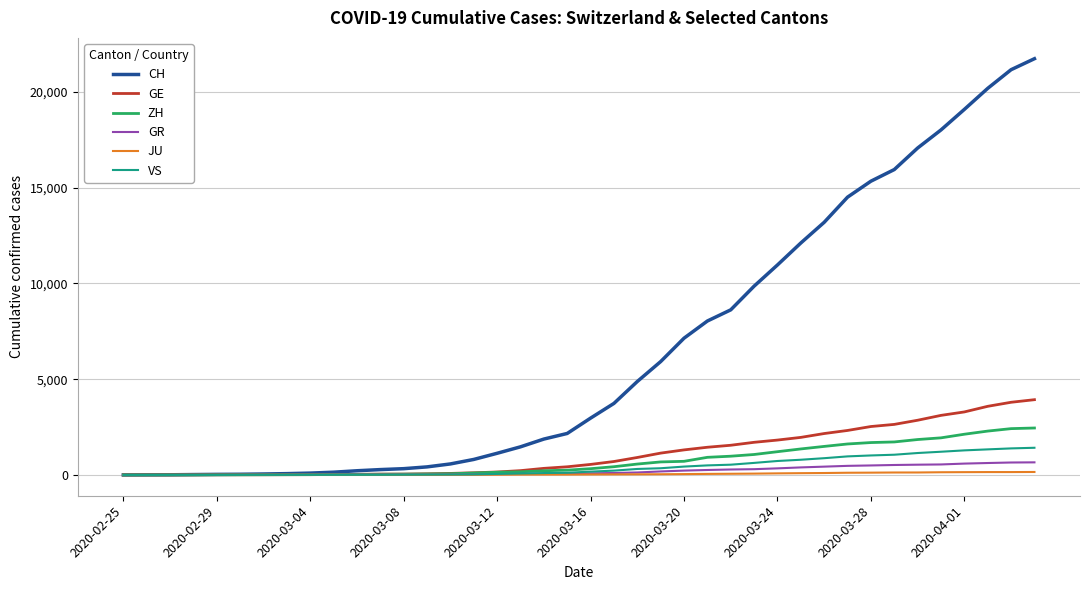

Which series has the largest range (max minus min)?

CH